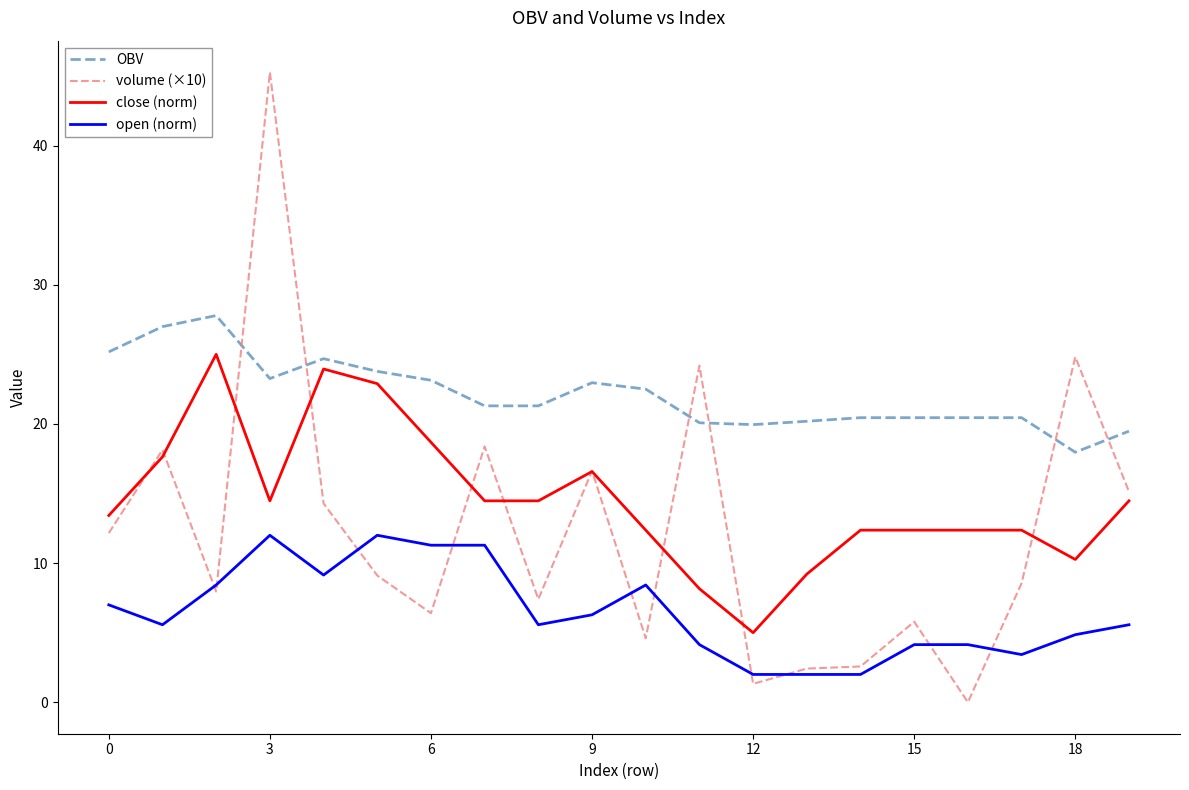

Count the number of data series in this chart.

4